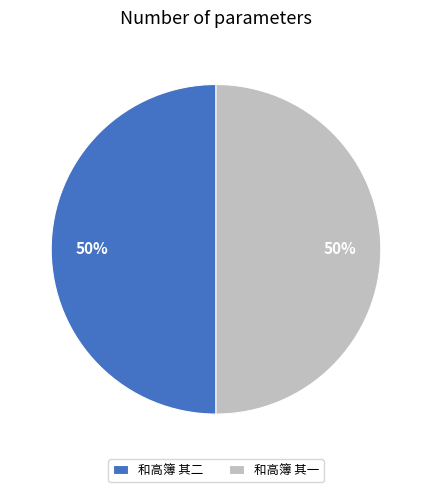

What percentage is the 和高簿 其一 slice, to the nearest percent?

50%